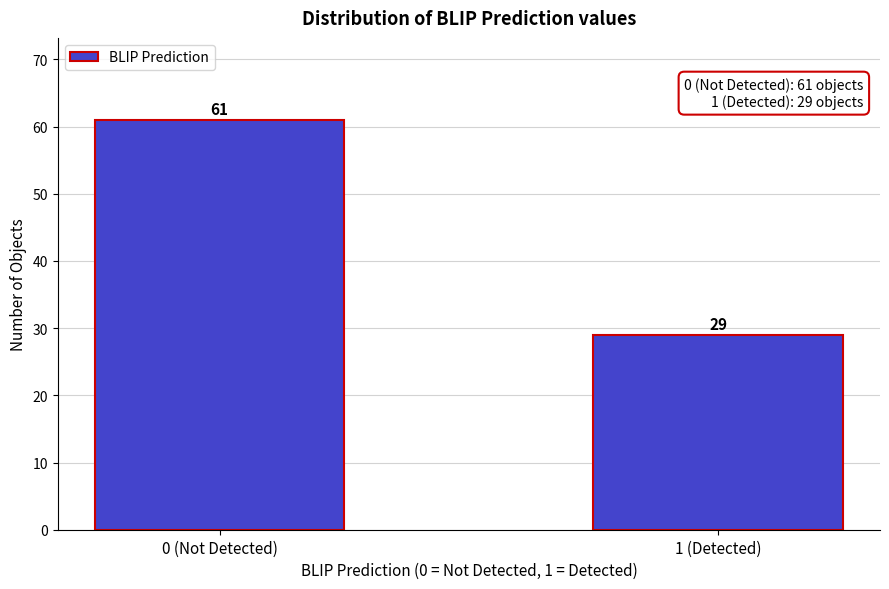

Reading right to left, transcribe all the data shown in this chart.

29	61